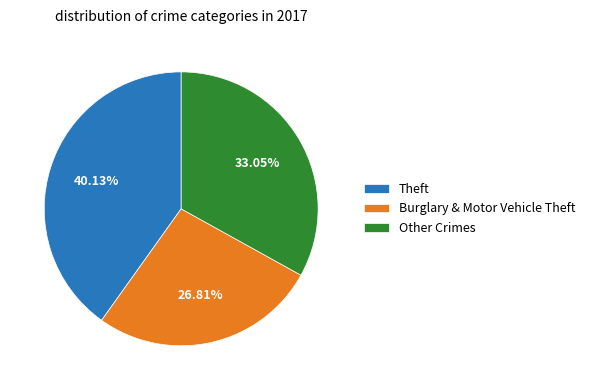

Which slice is the smallest?

Burglary & Motor Vehicle Theft